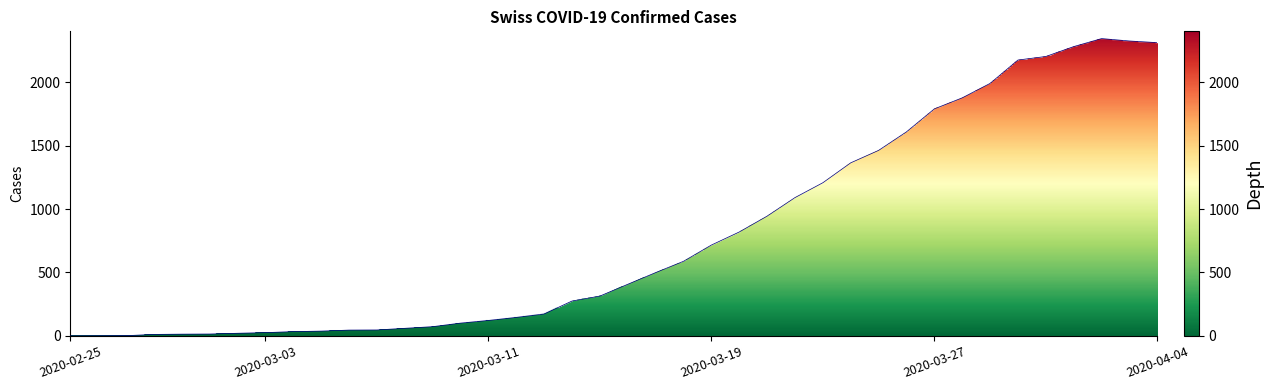

Where is the first local maximum?

37